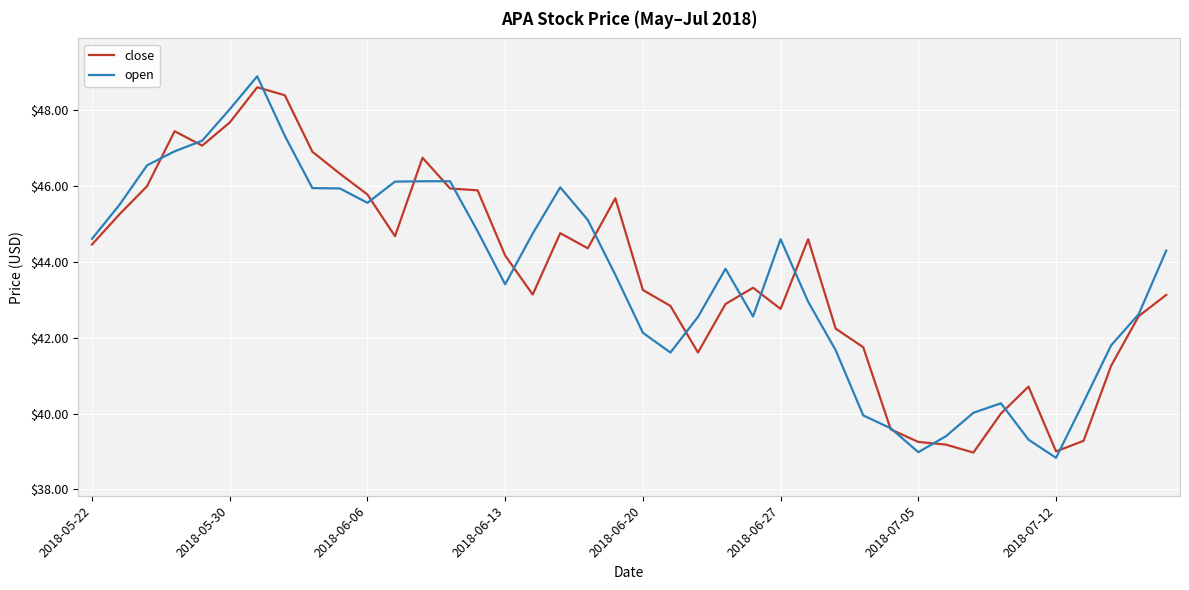

What is the minimum value shown in the chart?

38.8